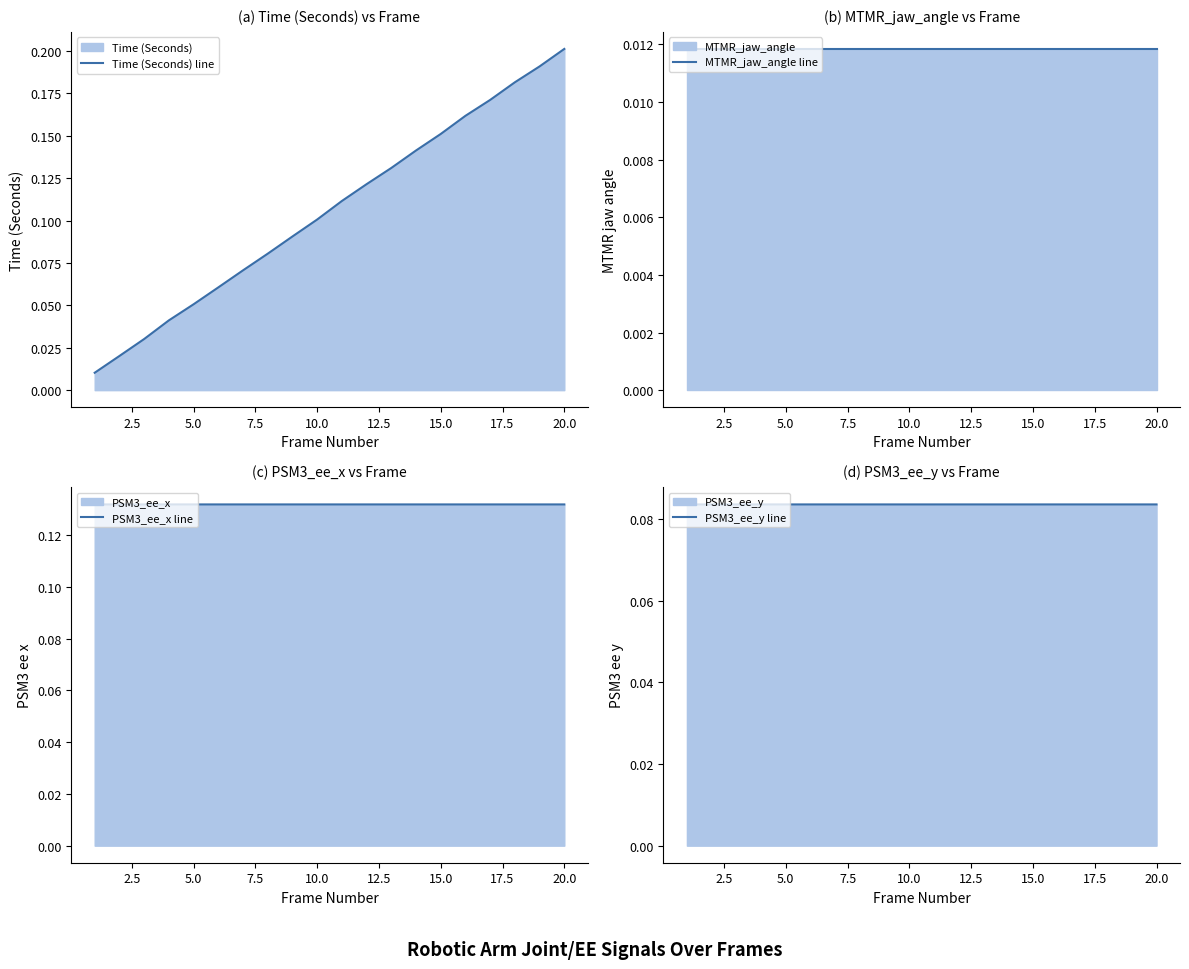

True or false: Time (Seconds) line has a value of 0.1 at 20.0.

False